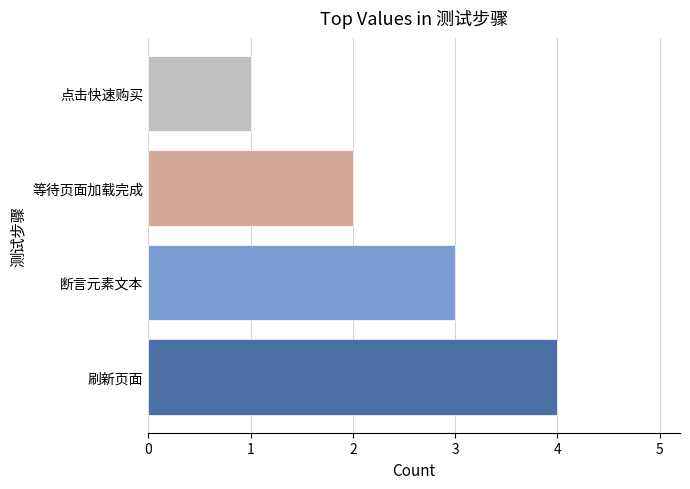

Reading bottom to top, list all the values displayed in this chart.

刷新页面=4	断言元素文本=3	等待页面加载完成=2	点击快速购买=1